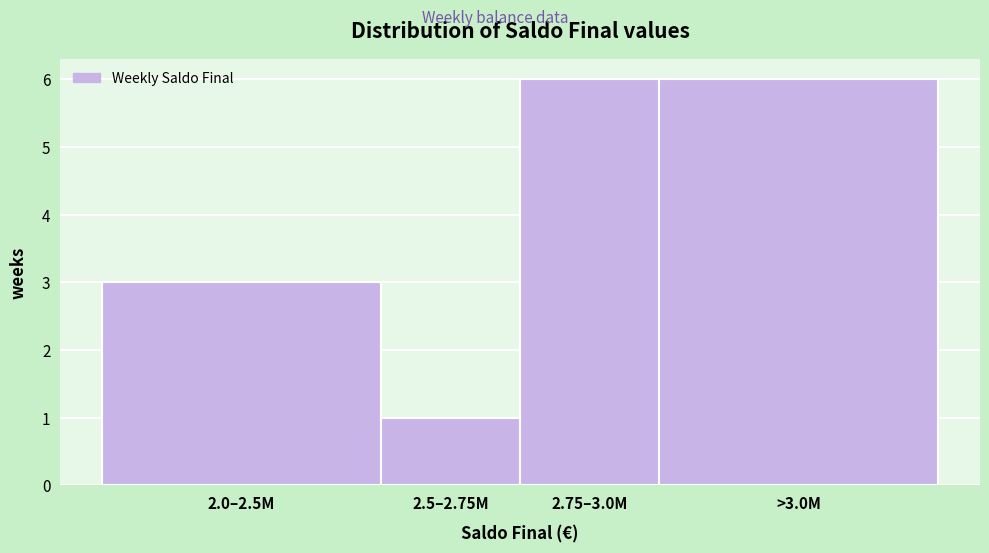

Reading left to right, transcribe all the data shown in this chart.

2.0–2.5M=3	2.5–2.75M=1	2.75–3.0M=6	>3.0M=6